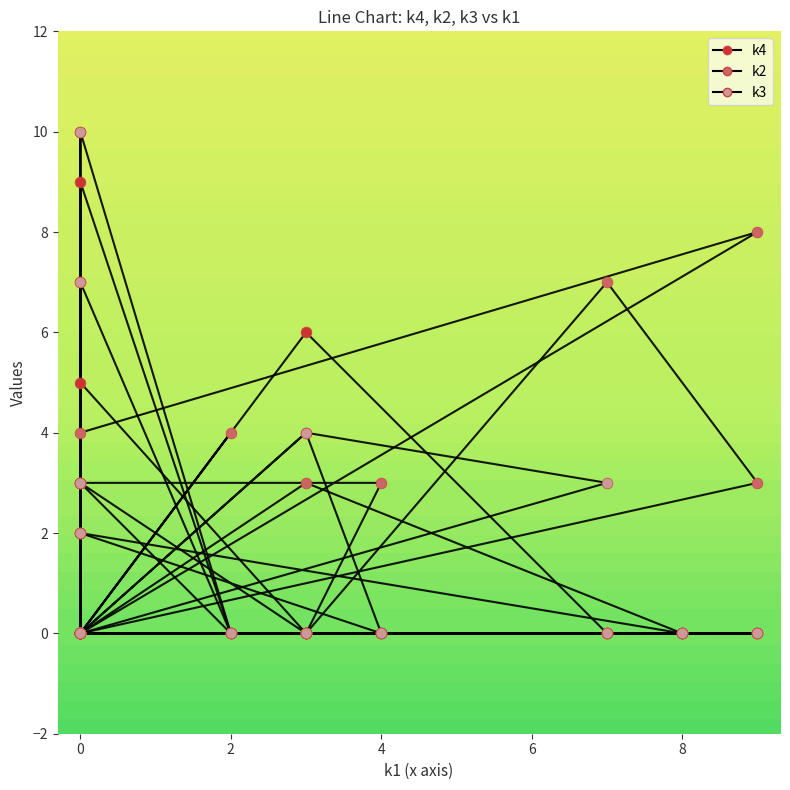

At which category is the sum across all series the highest?

18